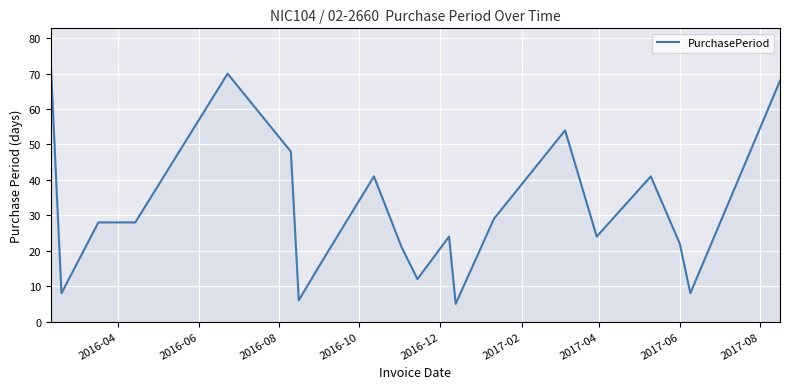

What is the difference between the maximum and minimum values?

67